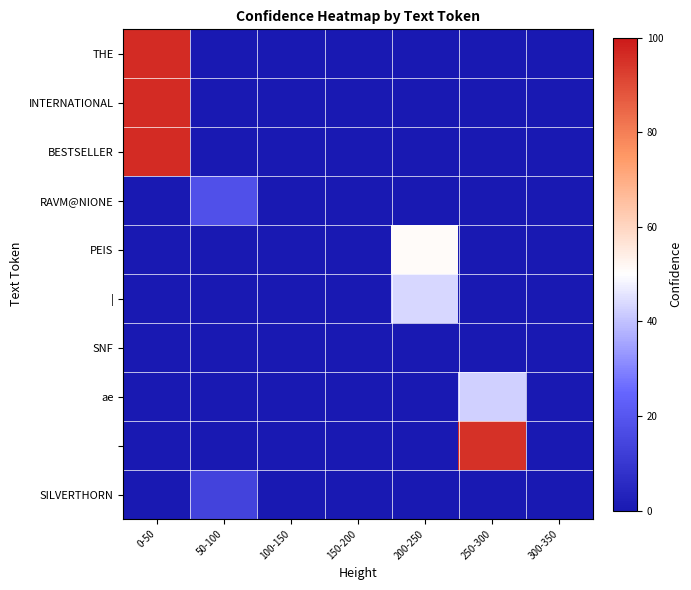

Which has a higher value, 300-350 or 100-150?

300-350